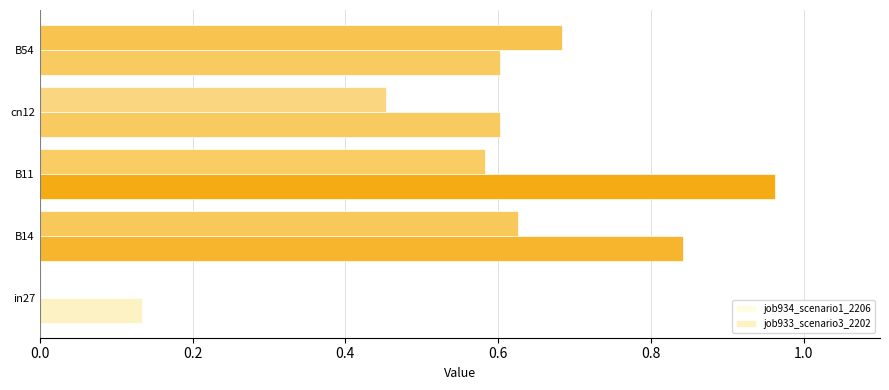

Reading left to right, extract all data points from this chart.

job934_scenario1_2206: 0.0	0.6	0.6	0.5	0.7
job933_scenario3_2202: 0.1	0.8	1.0	0.6	0.6